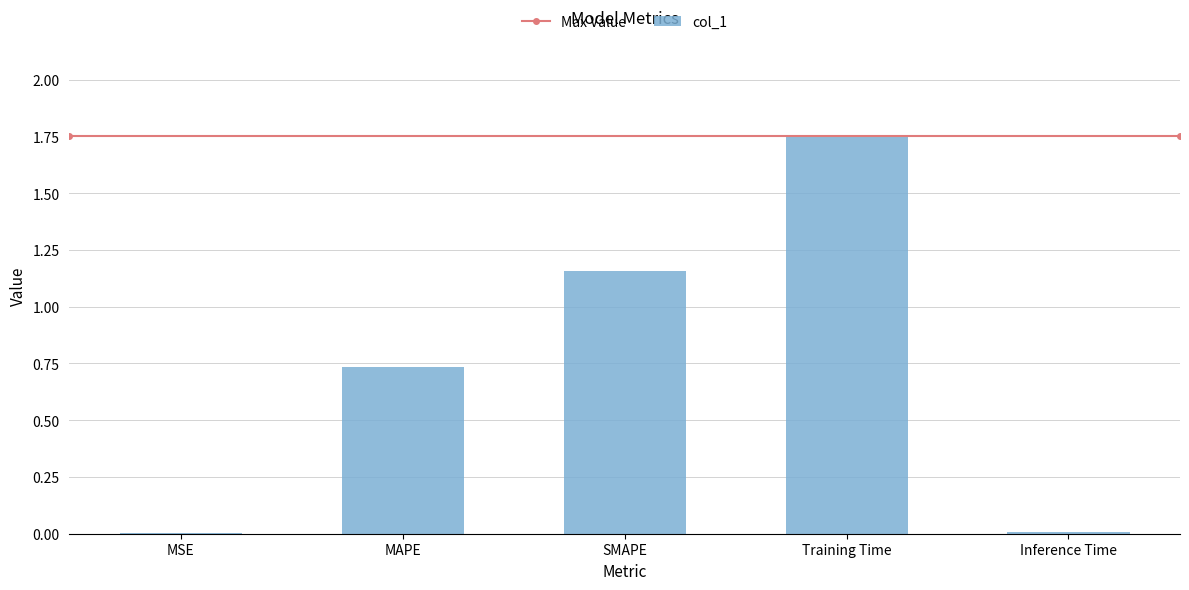

The value at MAPE is 1.1. True or false?

False